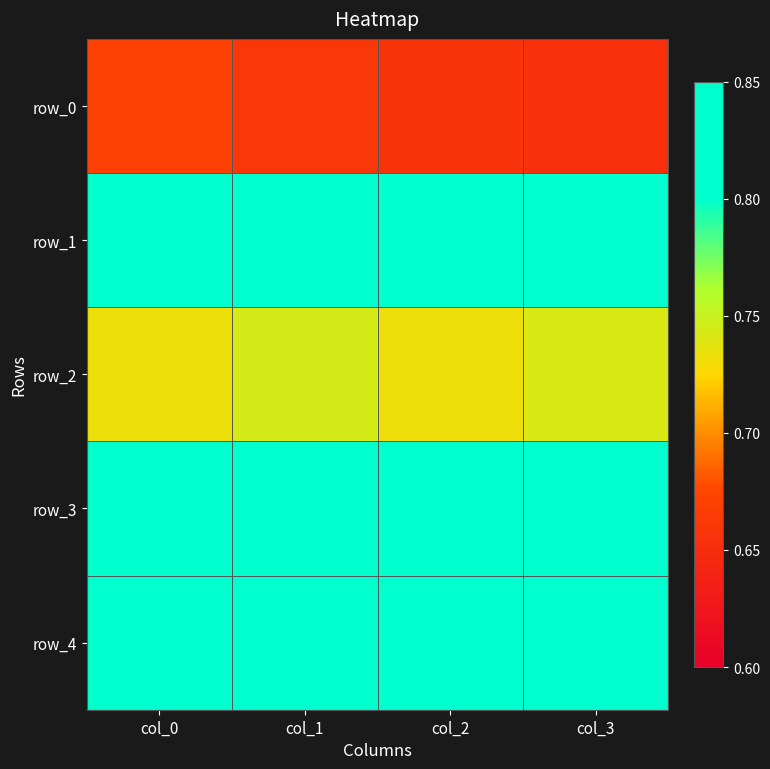

At which label does row_1 reach its minimum?

col_3